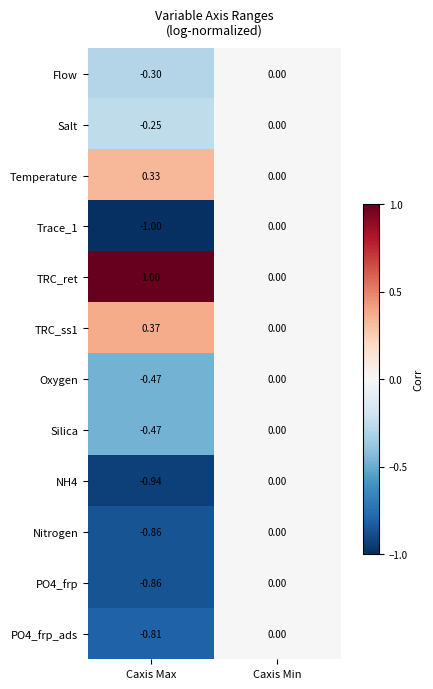

Which series has the largest total across all categories?

TRC_ret